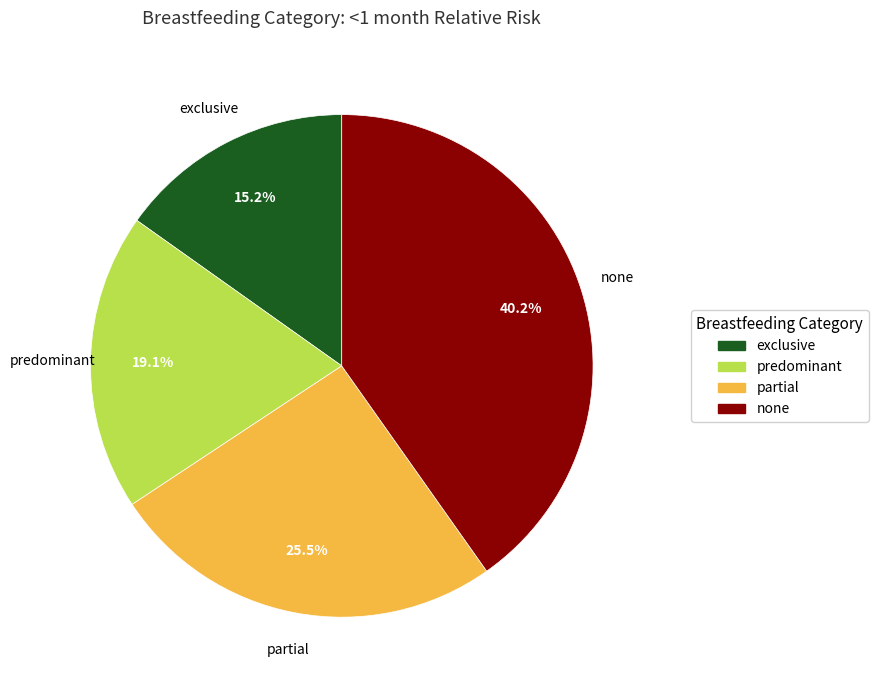

To the nearest percent, what is the average slice percentage?

25%